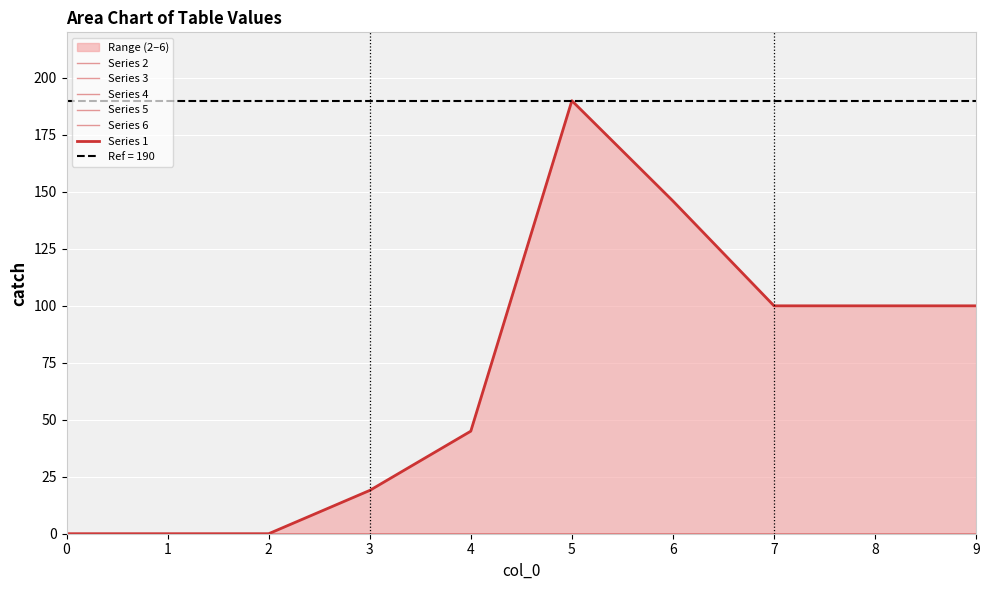

True or false: Series 4 has more than 0 interior local peaks.

False